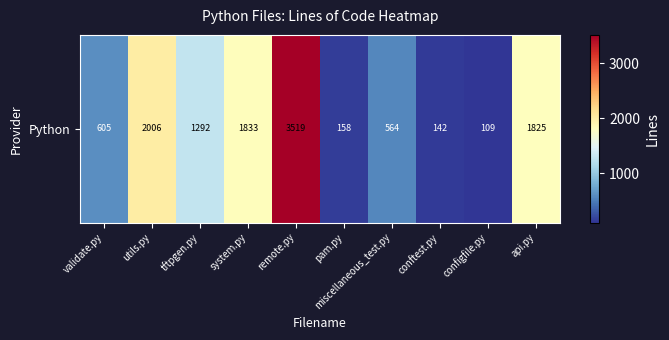

Reading right to left, transcribe all the data shown in this chart.

1825	109	142	564	158	3519	1833	1292	2006	605